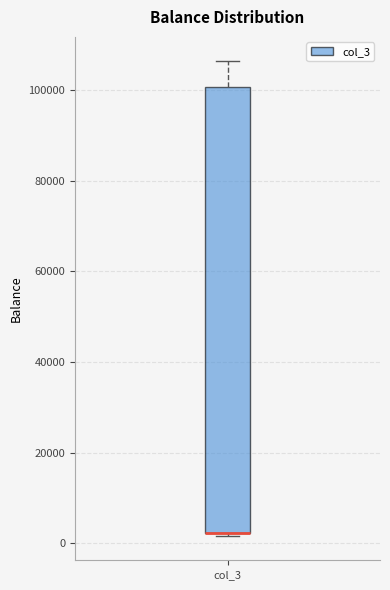

Read this box plot against the y-axis: the position of the median line, the range covered by the box, and the ends of both whiskers. The values are not printed on the chart, so give them approximately, as read against the axis.

median 2000 (drawn on the box's lower edge), box 2000 to 100000, whiskers 2000 (just below the box's lower edge) to 106000